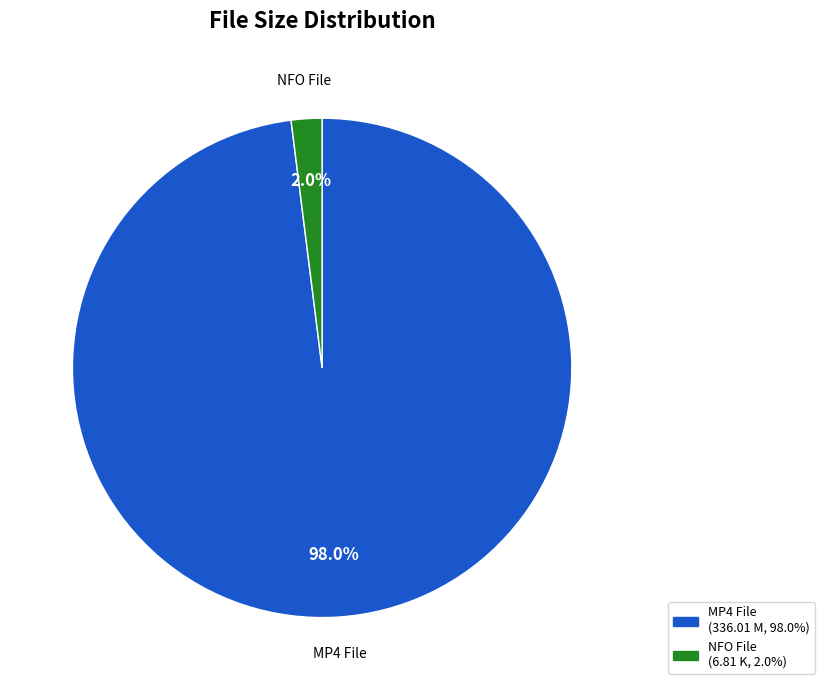

Combined, what portion of the pie is MP4 File and NFO File?

100.0%